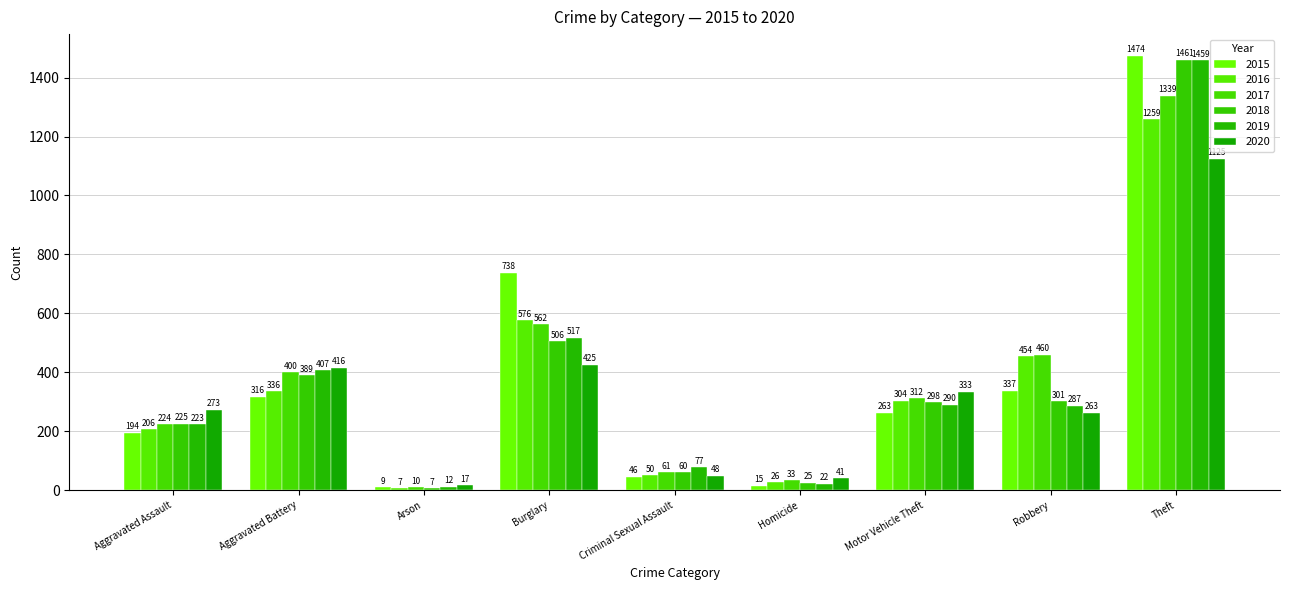

Rank the series by their maximum value, from highest to lowest.

2015, 2018, 2019, 2017, 2016, 2020